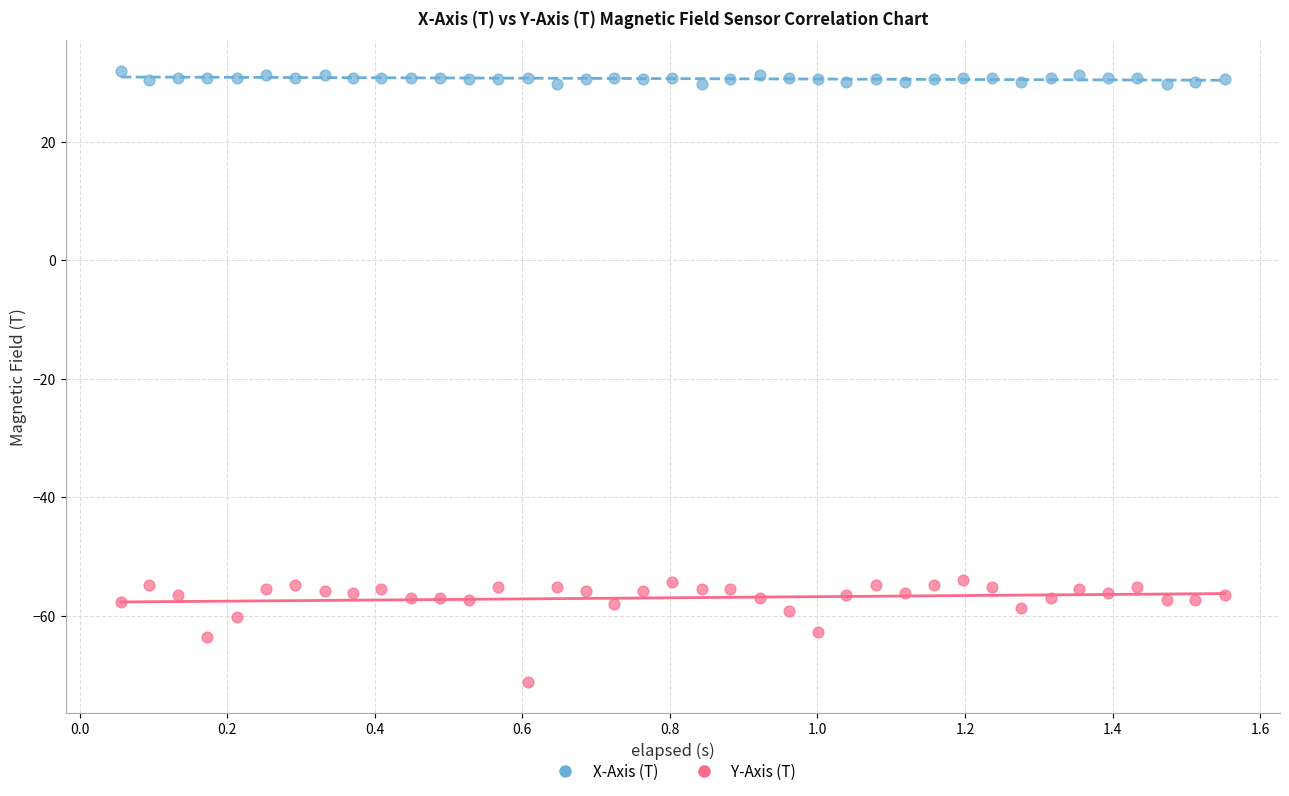

Which series reaches the minimum Y coordinate?

Y-Axis (T)